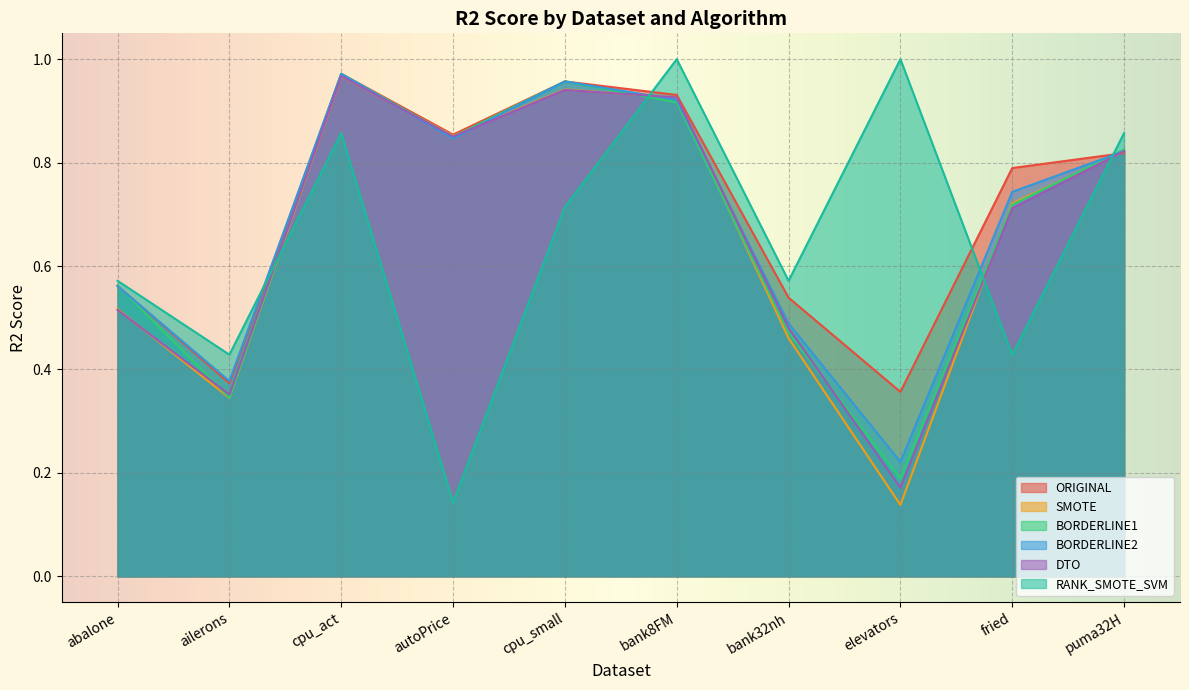

Which category has the highest value in the ORIGINAL series?

cpu_act